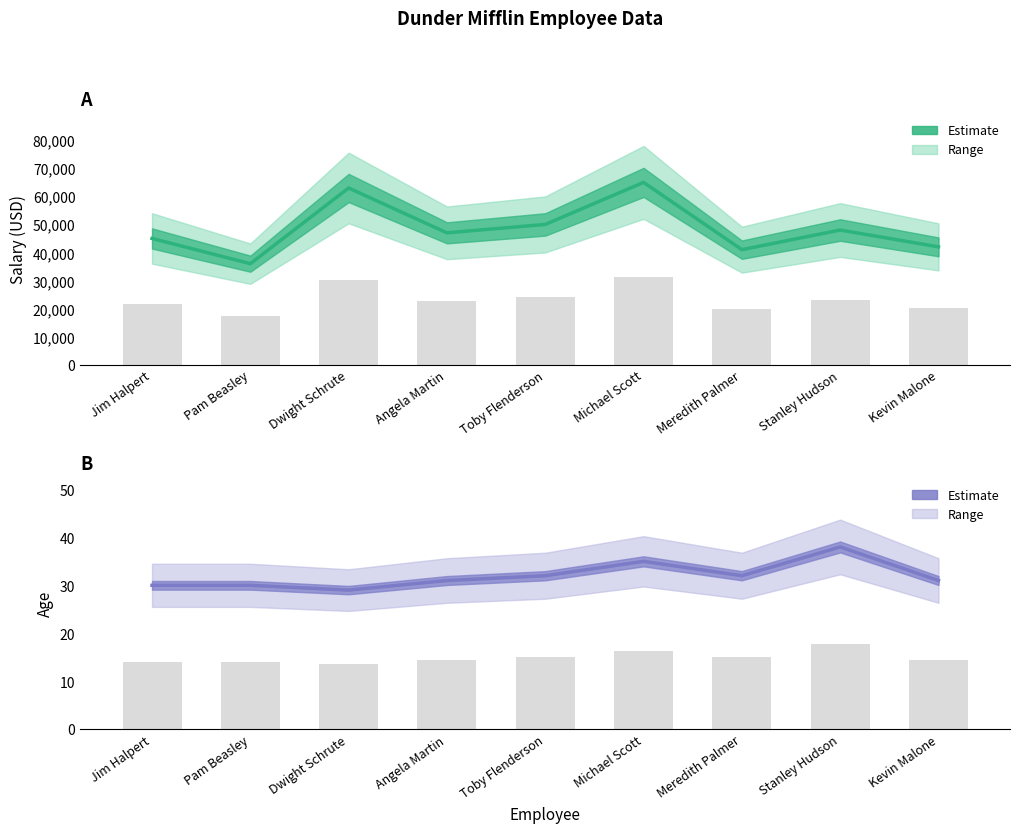

What is the label of the 9th bar from the right?

Jim Halpert